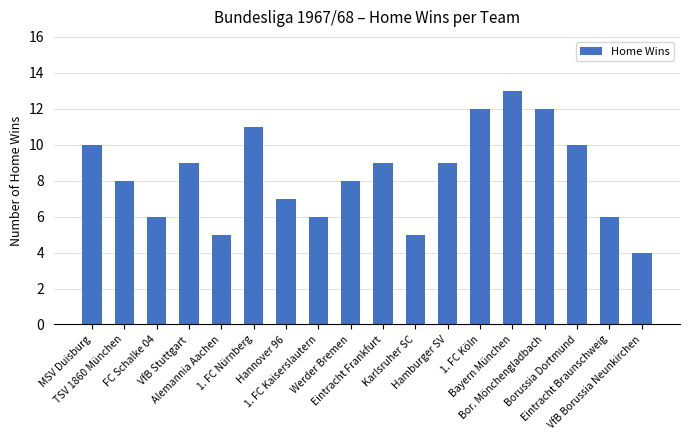

At which label does the data first exceed 9?

MSV Duisburg